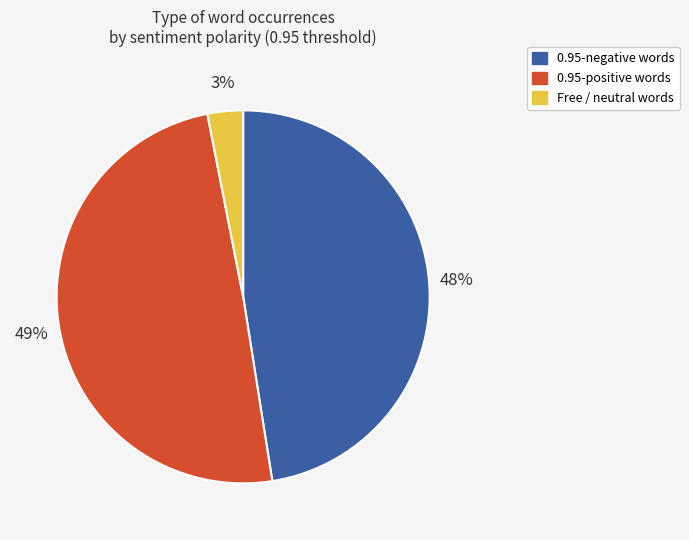

Does any single category account for the majority?

No